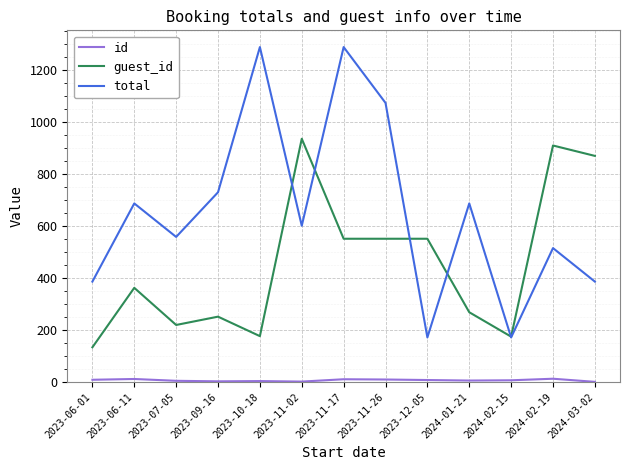

At which category is the sum across all series the highest?

2023-11-17